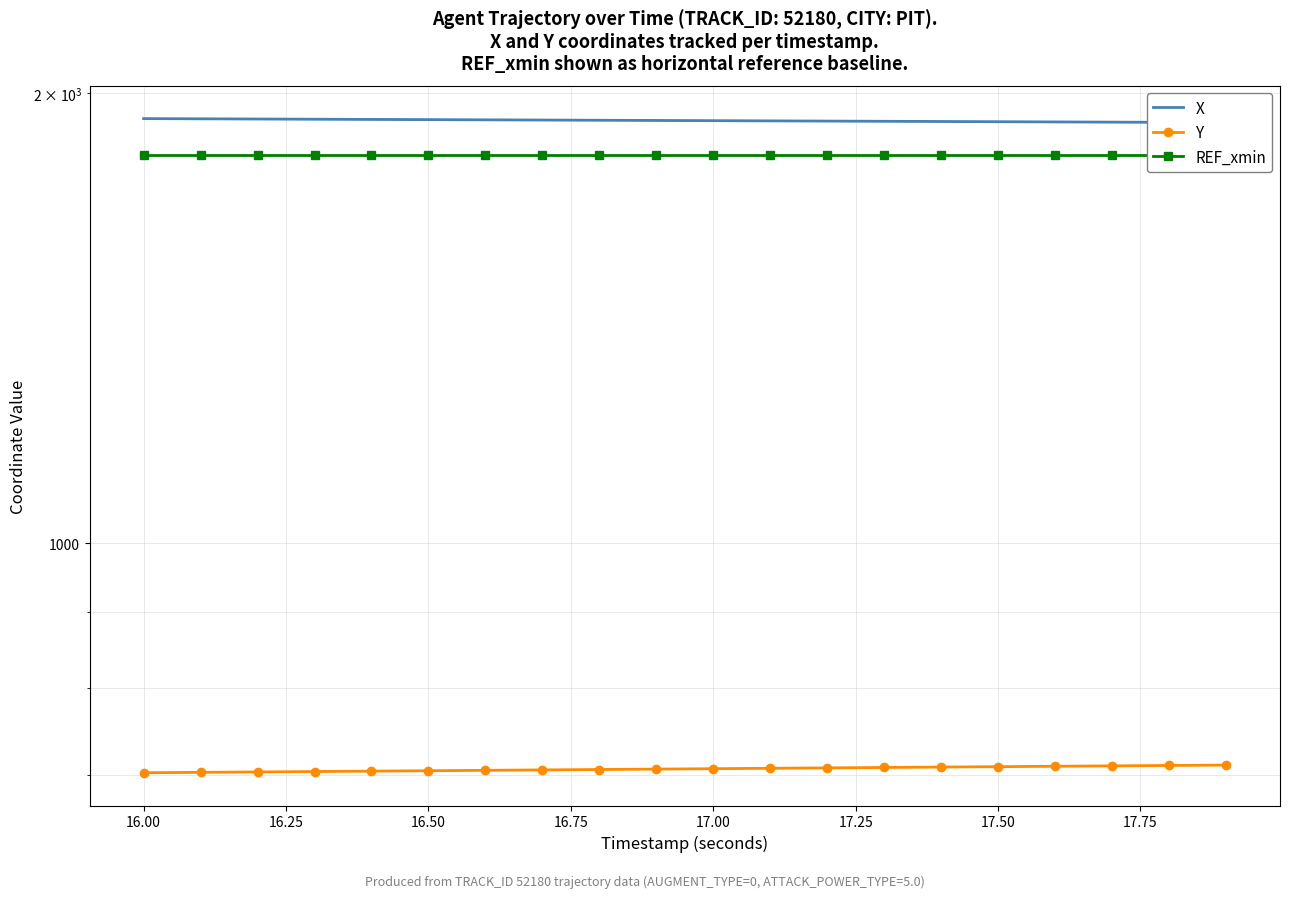

Reading left to right, transcribe all the data shown in this chart.

X: 1922.4	1921.8	1921.2	1920.5	1919.9	1919.3	1918.7	1918.1	1917.5	1916.9	1916.3	1915.6	1915.0	1914.4	1913.8	1913.2	1912.6	1911.9	1911.3	1910.7
Y: 702.7	703.1	703.6	704.0	704.5	704.9	705.3	705.8	706.2	706.7	707.1	707.5	708.0	708.4	708.9	709.3	709.8	710.2	710.6	711.1
REF_xmin: 1818.8	1818.8	1818.8	1818.8	1818.8	1818.8	1818.8	1818.8	1818.8	1818.8	1818.8	1818.8	1818.8	1818.8	1818.8	1818.8	1818.8	1818.8	1818.8	1818.8